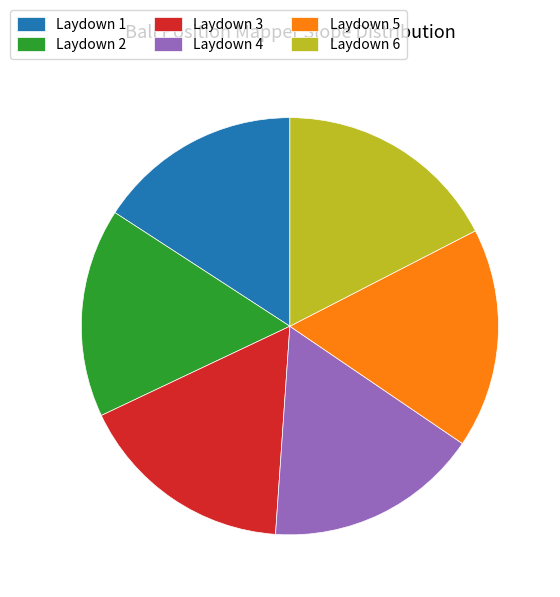

True or false: Laydown 3 accounts for 17% of the total.

True